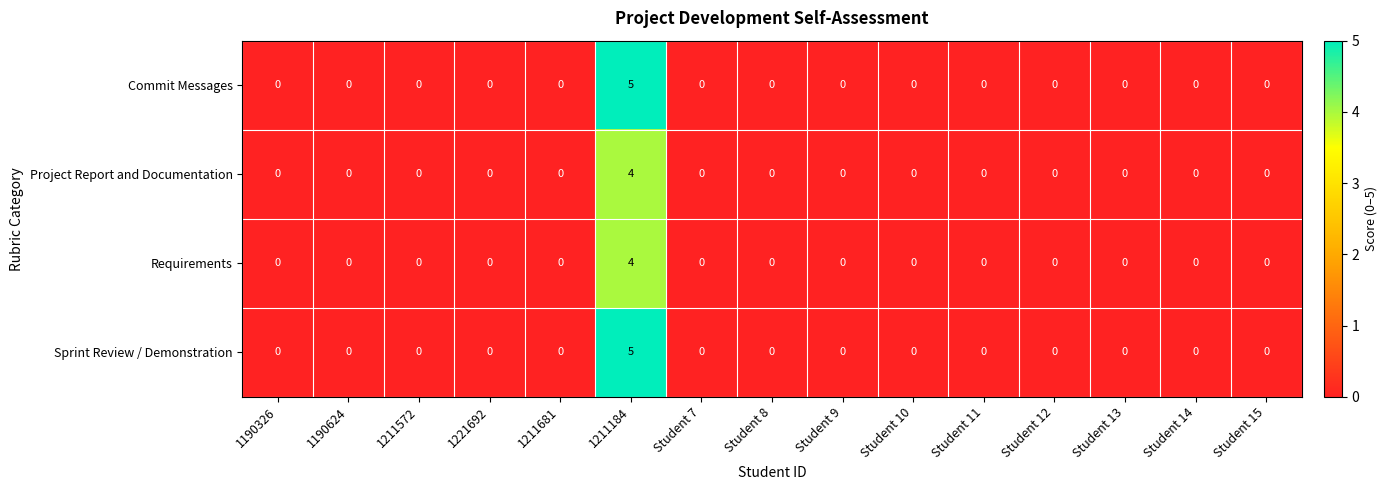

How many series are shown in this chart?

4